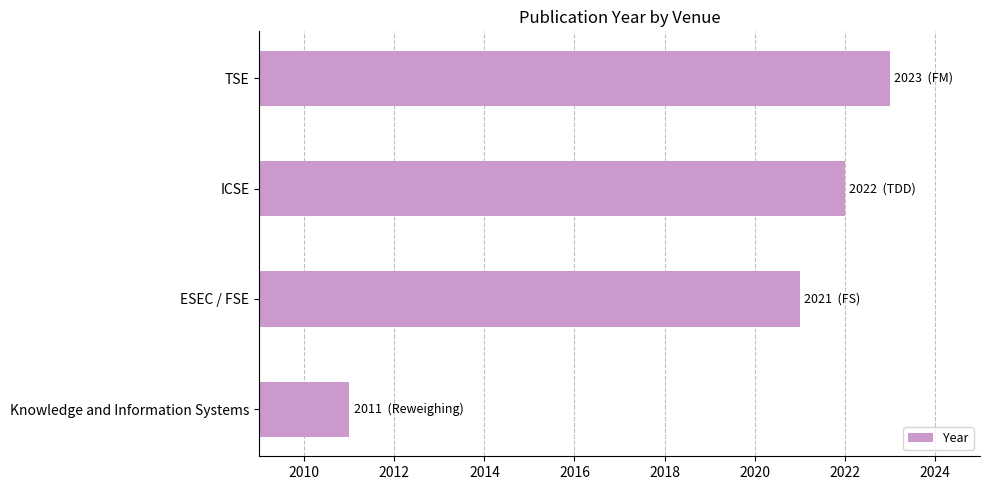

Read the value at TSE, to the nearest 5.

2025